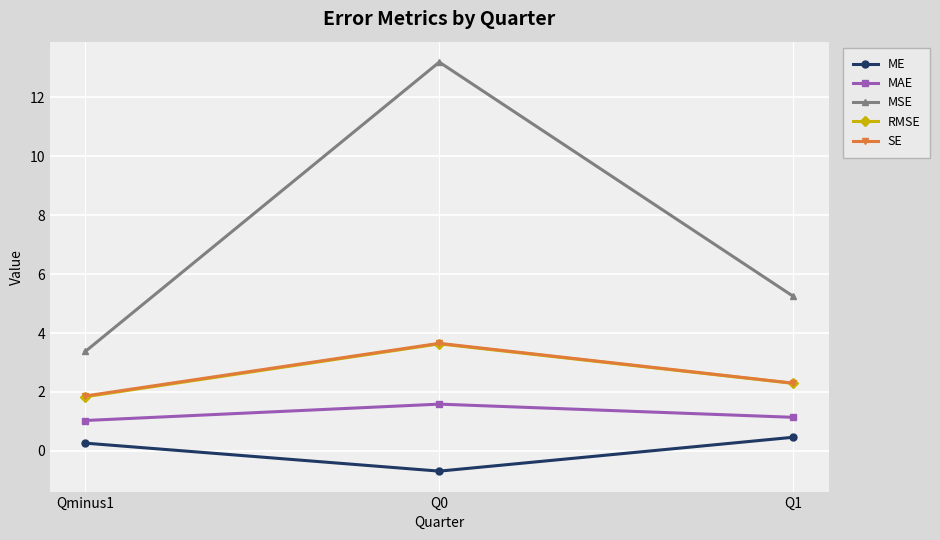

At which label is MSE closest to 8?

Q1